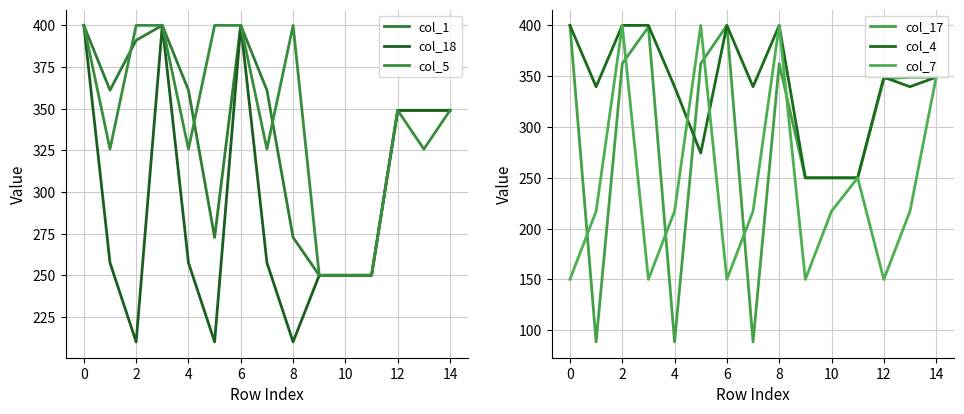

How many lines are shown in the chart?

6